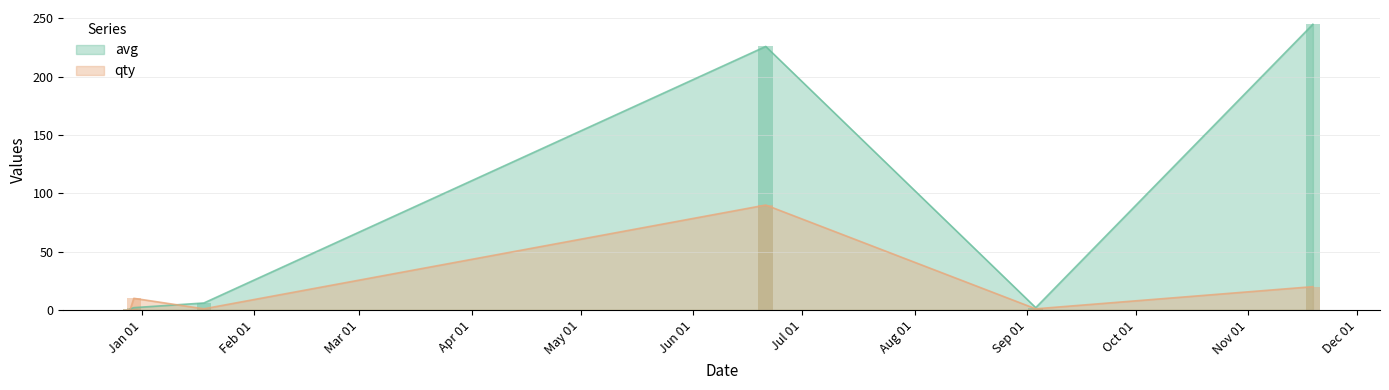

What is the approximate value of avg at Jan 01?

1